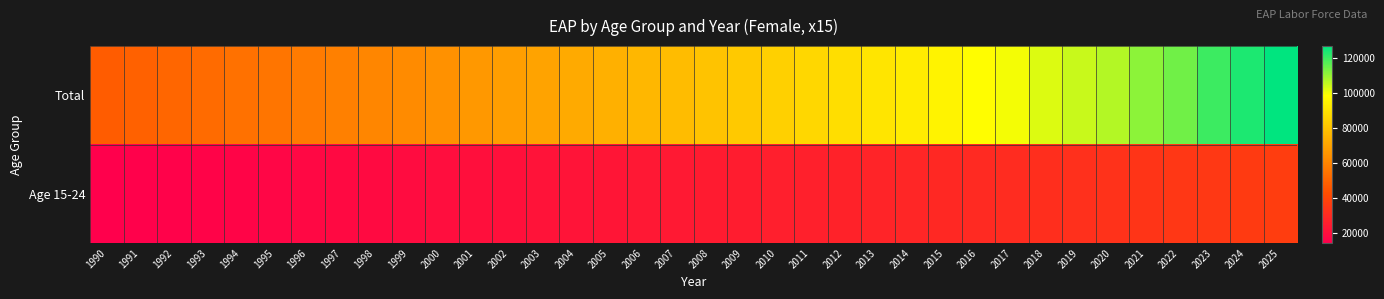

What is the greatest value displayed?

127040.6